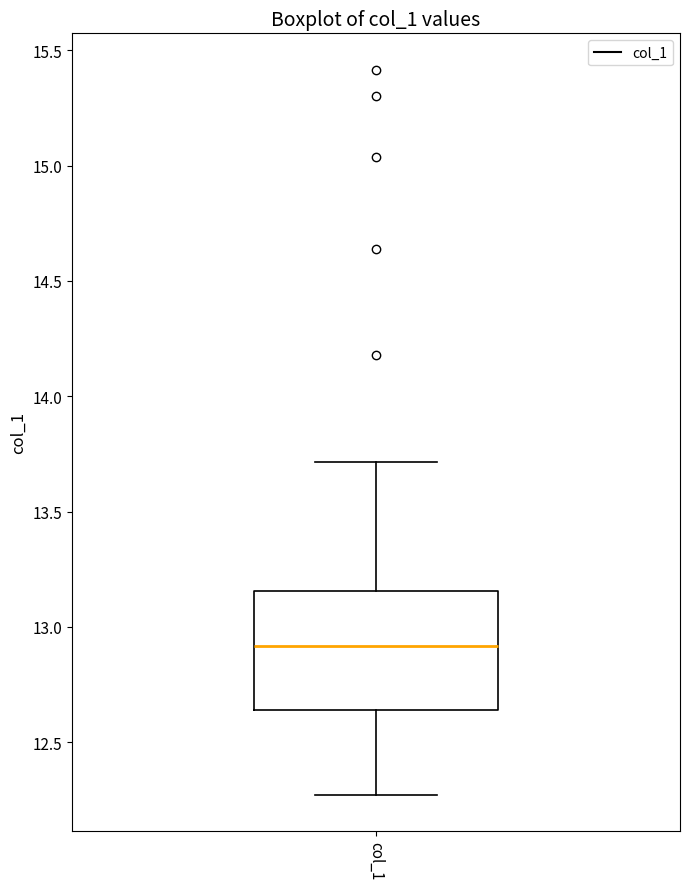

Where does the upper whisker of the box for col_1 end on the y-axis? The values are not printed on the chart, so give them approximately, as read against the axis.

13.70